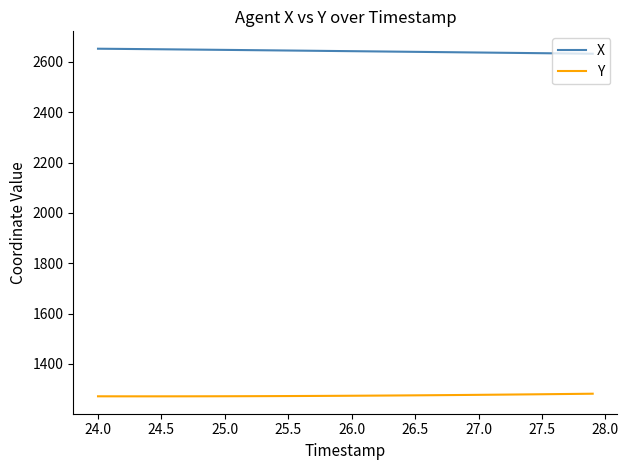

Which series has the largest total across all categories?

X